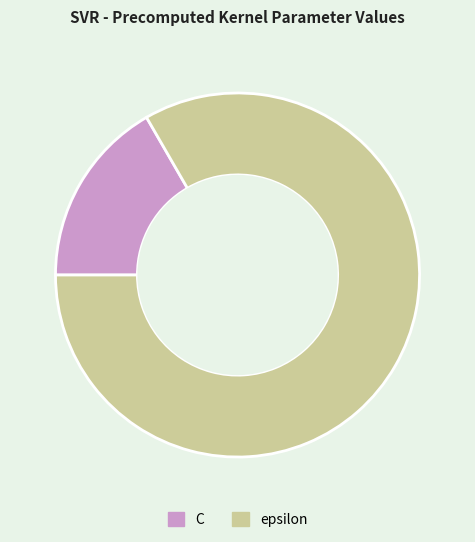

Combined, do epsilon and C account for over 50%?

Yes